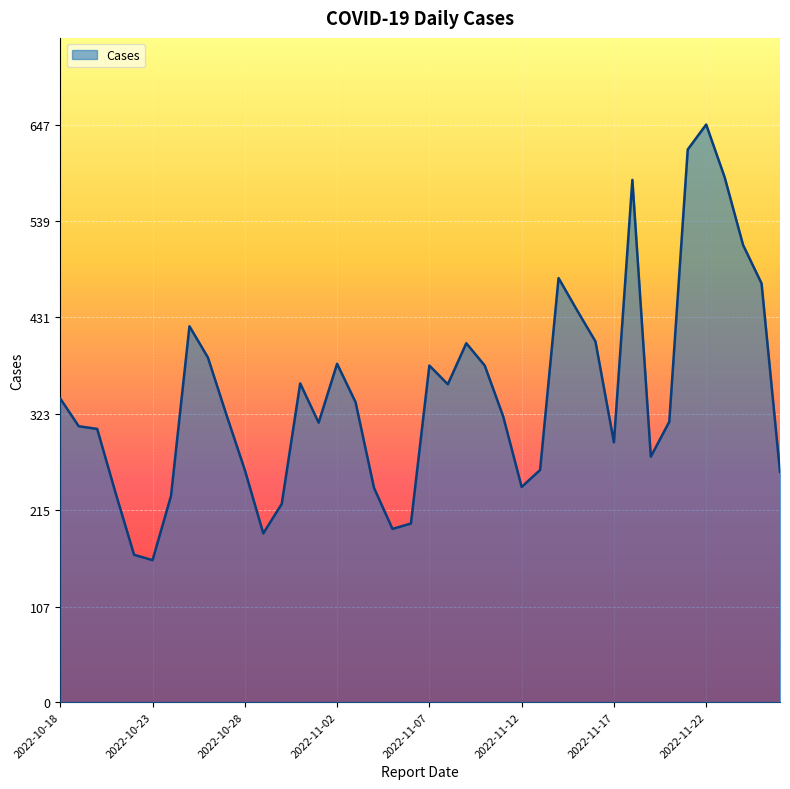

What is the smallest value displayed?

159